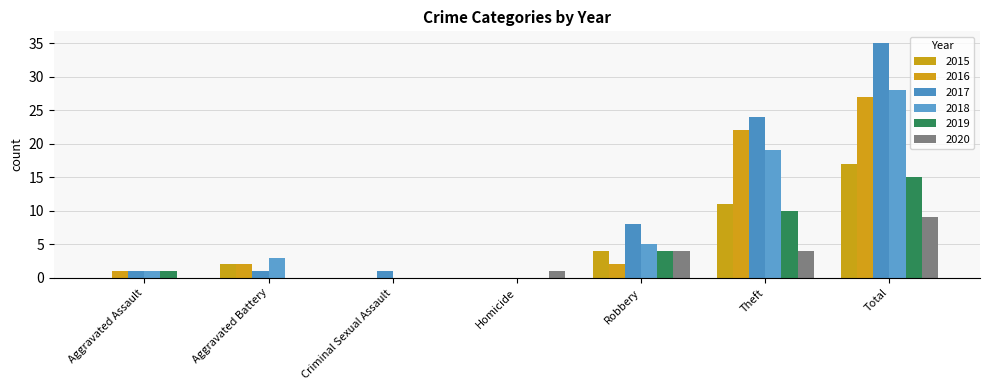

What is the value of the 2019 bar at the 6th from the left?

10